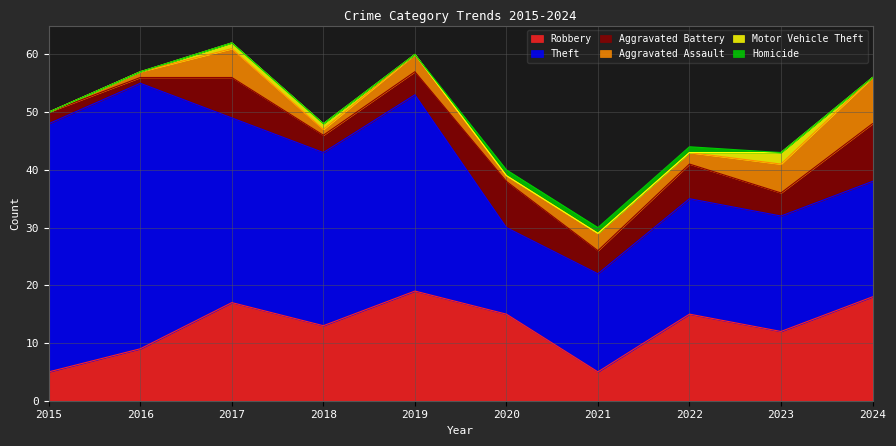

Does the chart have visible grid lines?

Yes